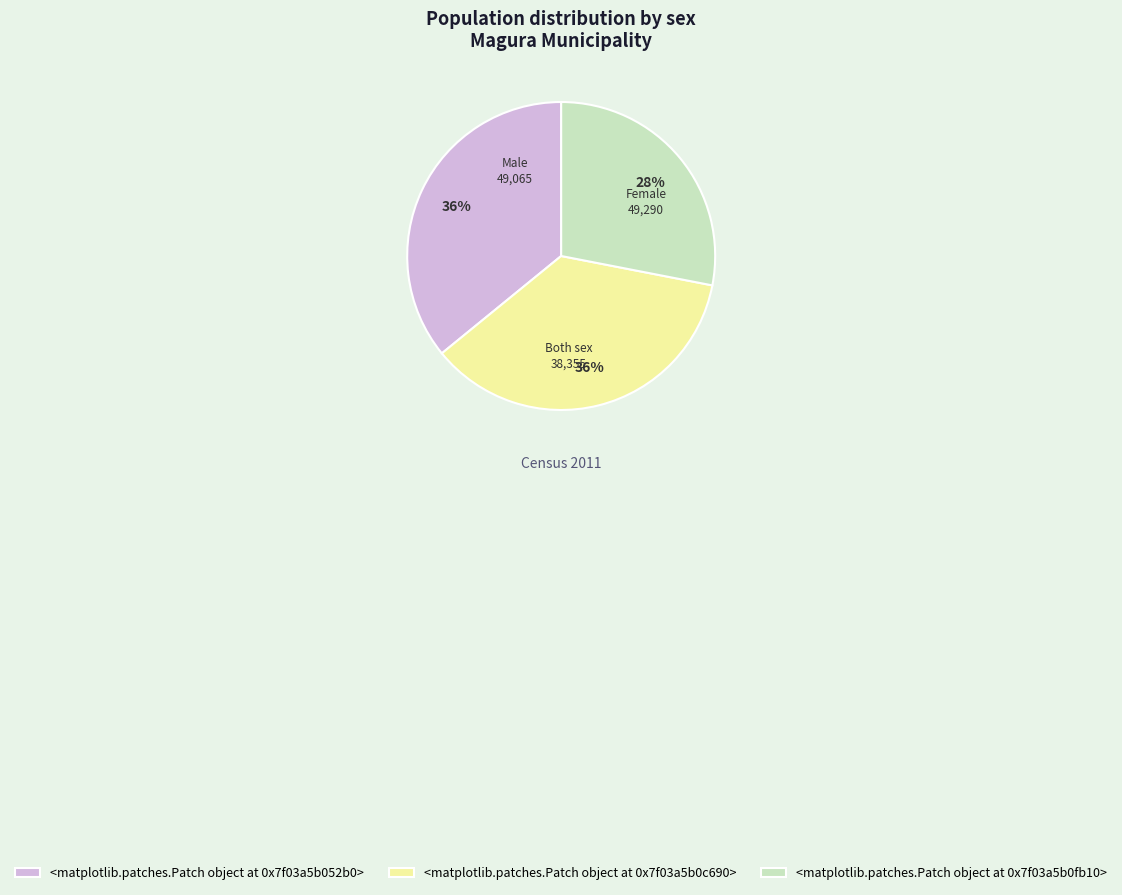

To the nearest percent, what portion does <matplotlib.patches.Patch object at 0x7f09a148da90> represent?

36%